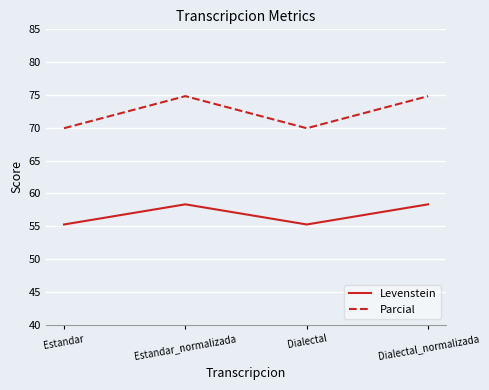

What position from the right is Dialectal?

2